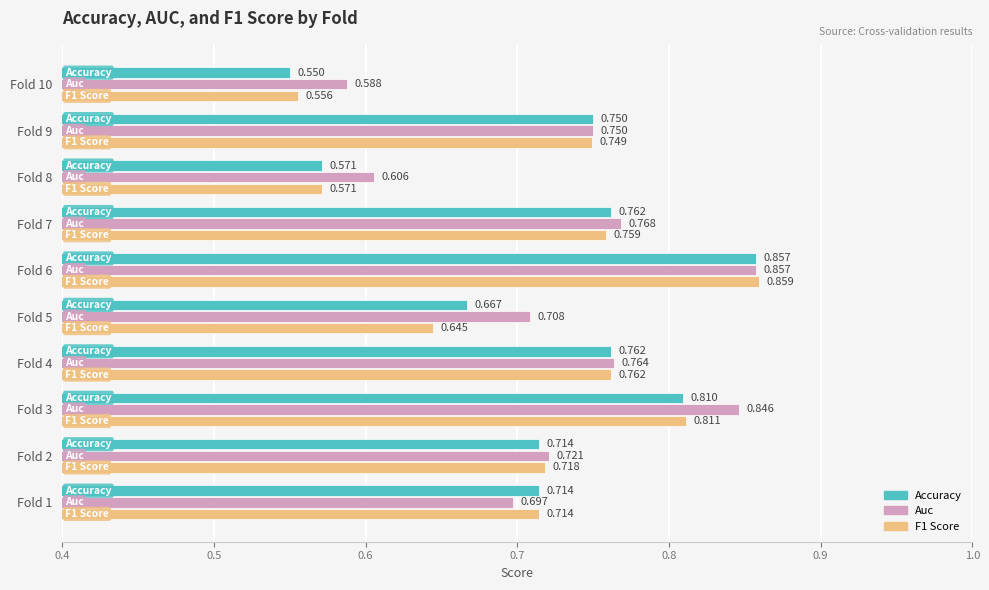

Which series has the widest spread of values?

Accuracy